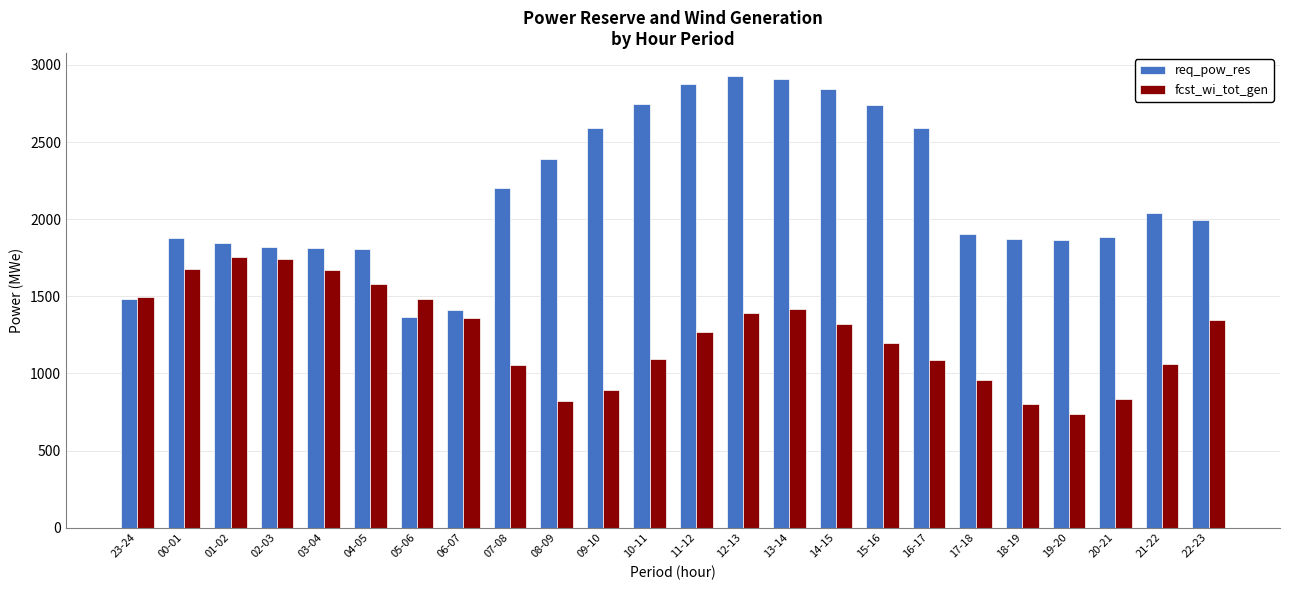

At which label does fcst_wi_tot_gen first exceed 1321?

23-24